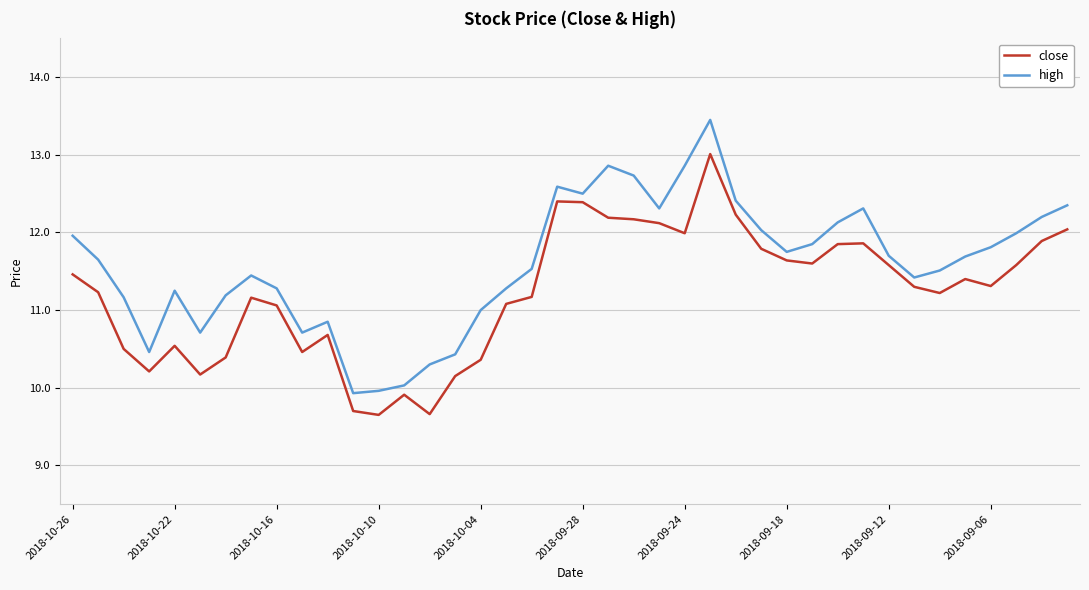

True or false: close has more than 1 interior local peaks.

True